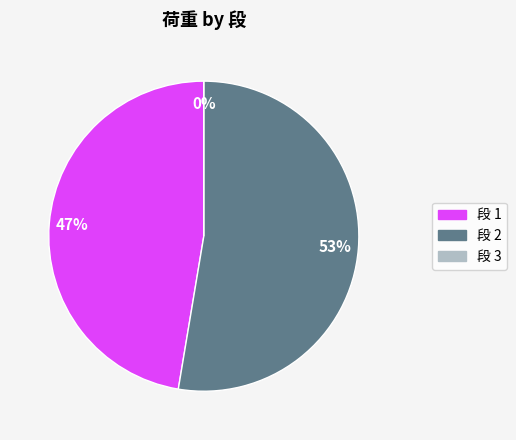

What is the majority slice?

2